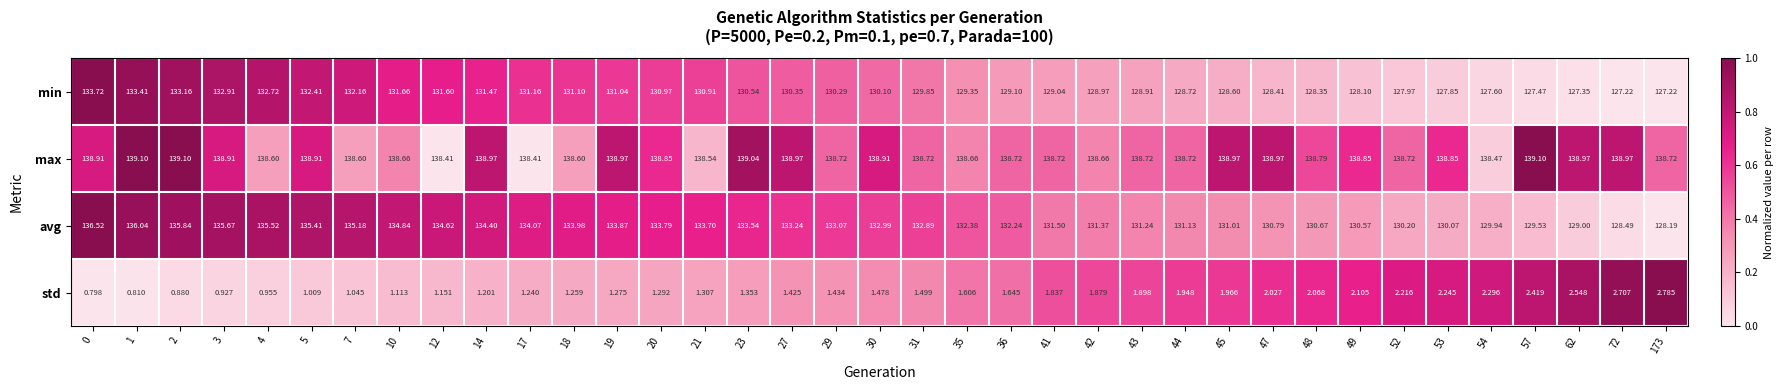

Which series changed the most between 18 and 36?

min